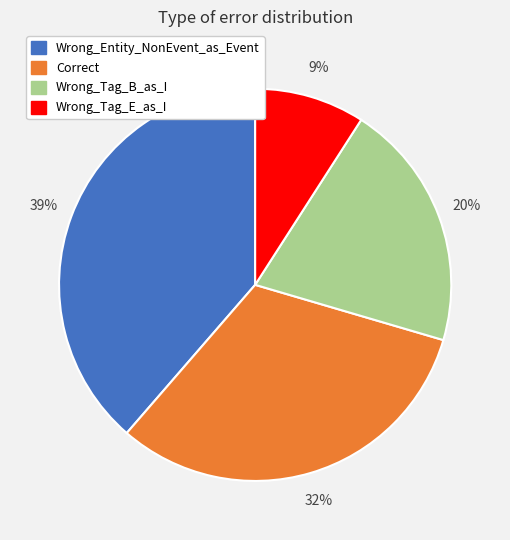

Does any single category account for the majority?

No